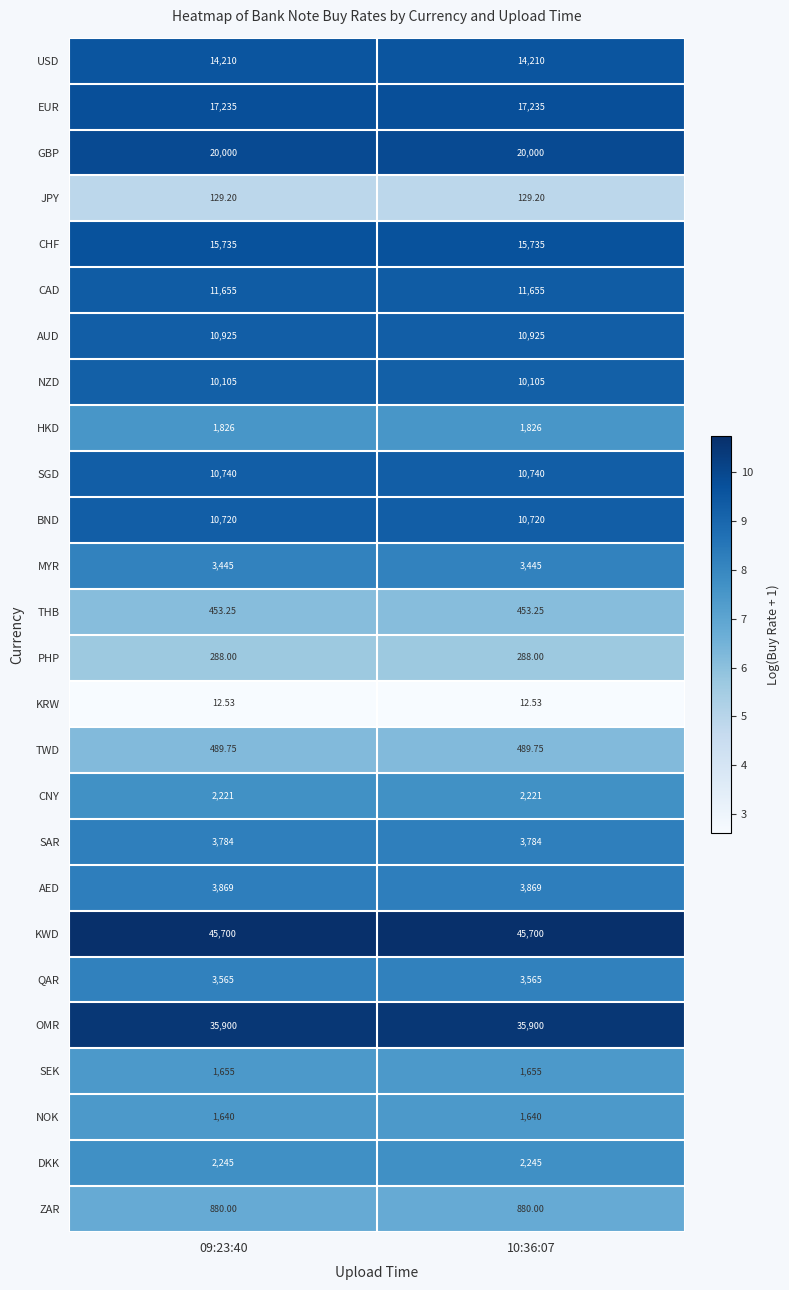

At 09:23:40, list the series in order from largest to smallest.

KWD, OMR, GBP, EUR, CHF, USD, CAD, AUD, SGD, BND, NZD, AED, SAR, QAR, MYR, DKK, CNY, HKD, SEK, NOK, ZAR, TWD, THB, PHP, JPY, KRW